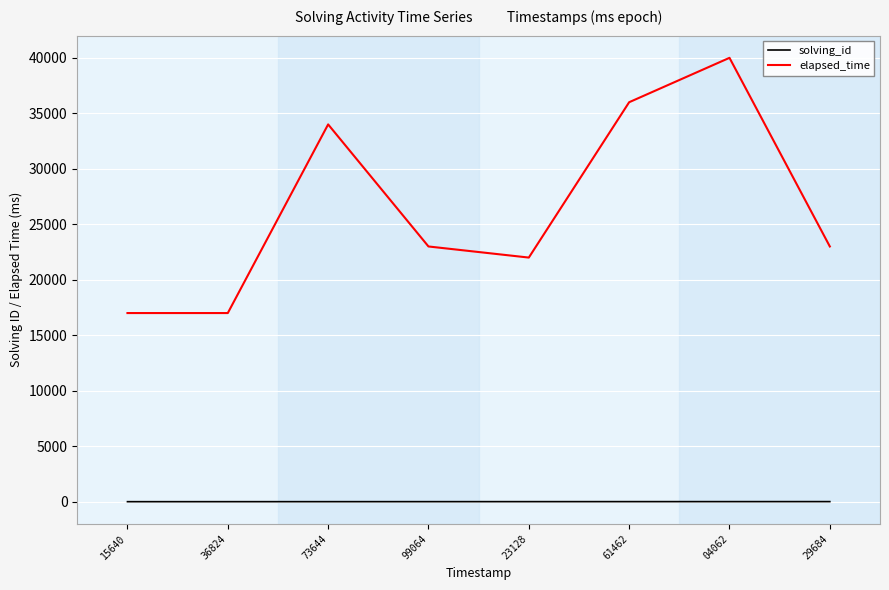

Which label corresponds to the largest value in the chart?

04062